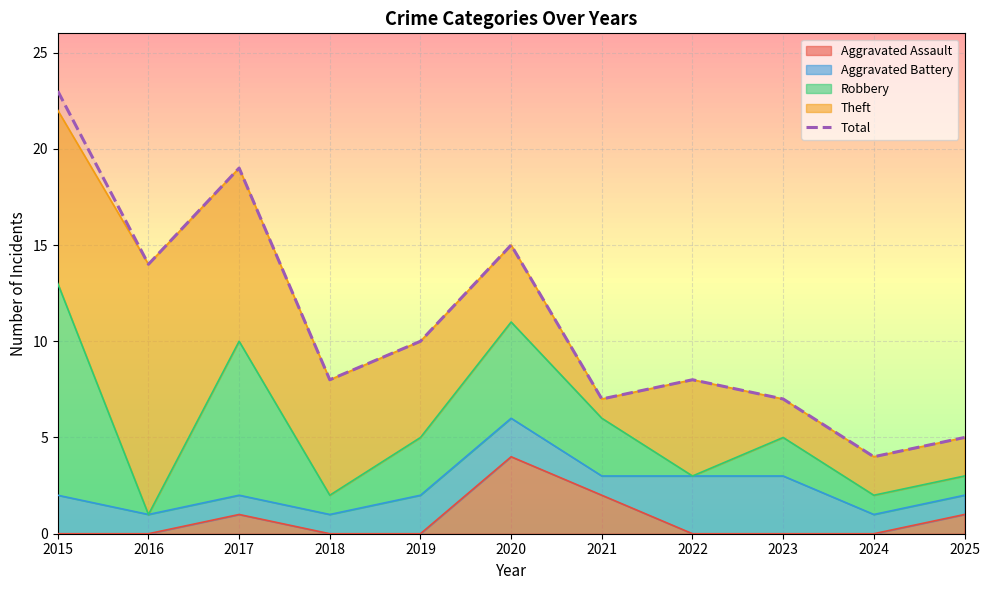

List the labels in order of value, smallest first.

2024, 2025, 2021, 2023, 2018, 2022, 2019, 2016, 2020, 2017, 2015